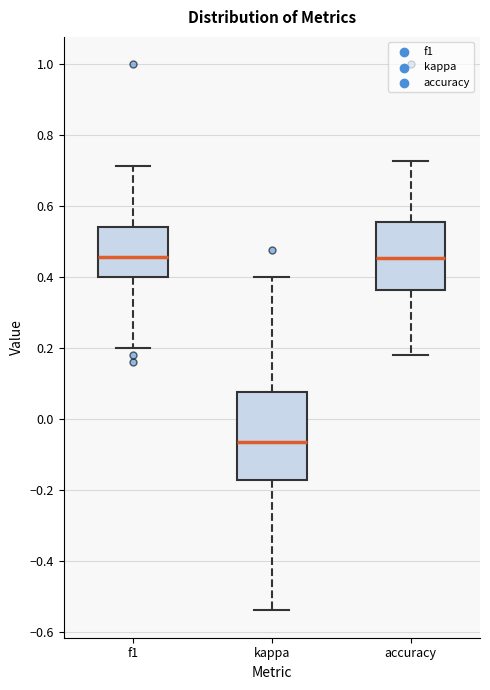

Reading left to right, read every box against the y-axis: the position of its median line, the range the box covers, and the ends of its whiskers. The values are not printed on the chart, so give them approximately, as read against the axis.

f1: median 0.46, box 0.40 to 0.54, whiskers 0.20 to 0.72
kappa: median -0.06, box -0.18 to 0.08, whiskers -0.54 to 0.40
accuracy: median 0.46, box 0.36 to 0.56, whiskers 0.18 to 0.72